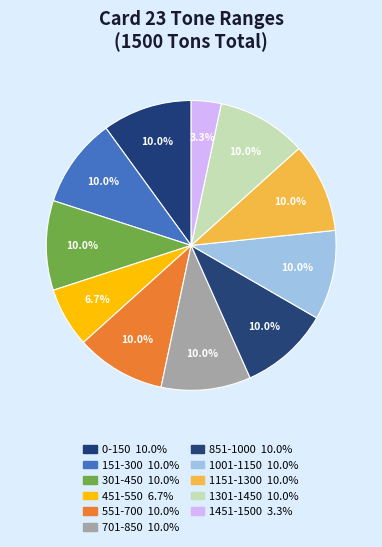

What is the ratio of the value at 1151-1300 to the value at 151-300?

1.0